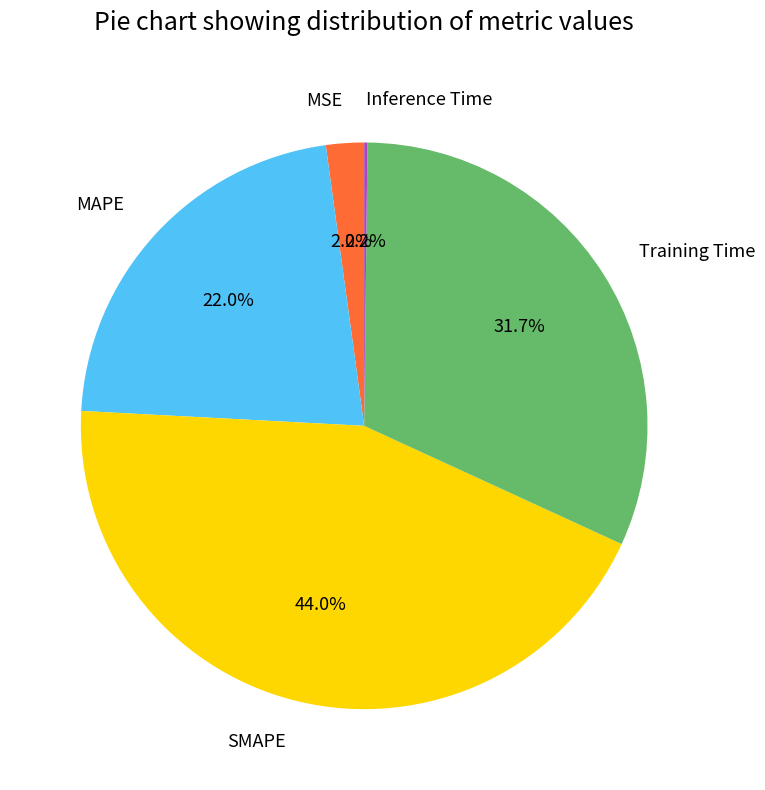

What is the ratio of the value at MAPE to the value at SMAPE?

0.5